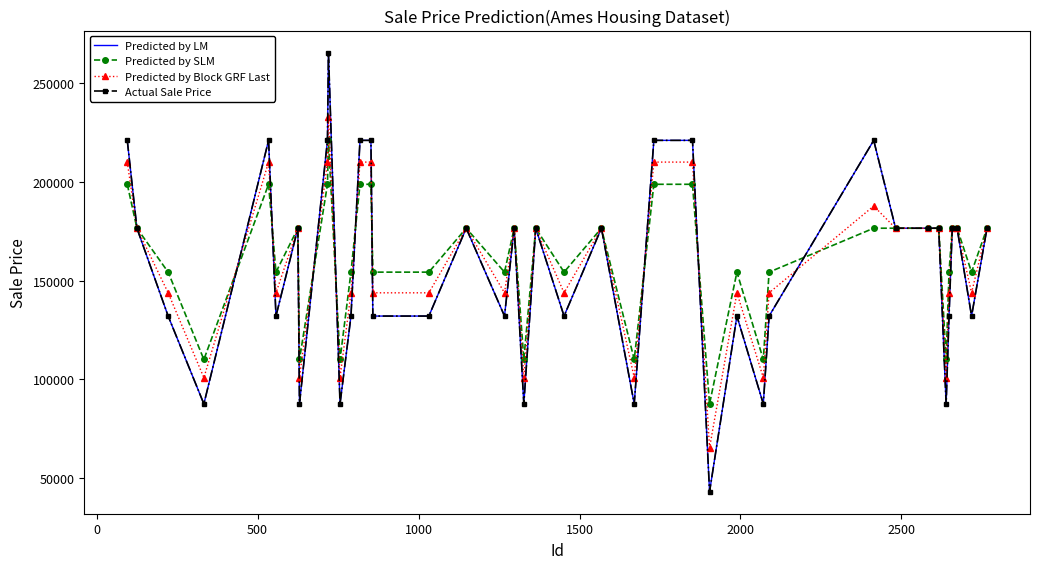

In Predicted by SLM, how many points are higher than both neighbors (excluding endpoints)?

8